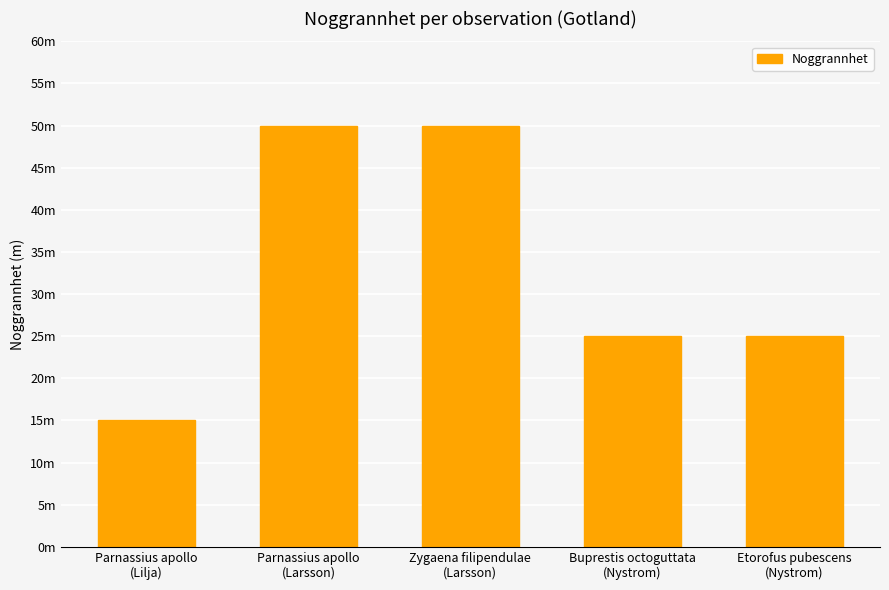

Which has a higher value, Zygaena filipendulae
(Larsson) or Parnassius apollo
(Lilja)?

Zygaena filipendulae
(Larsson)